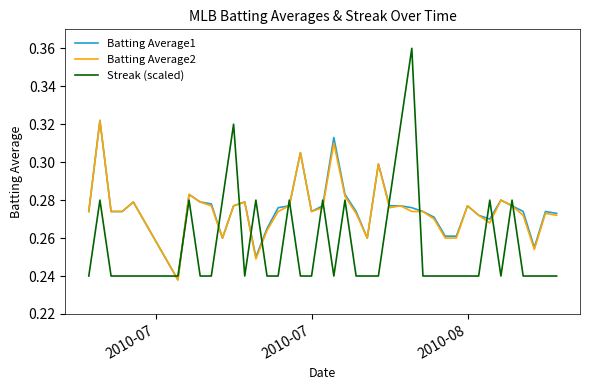

True or false: Streak (scaled) and Batting Average1 intersect in this chart.

True